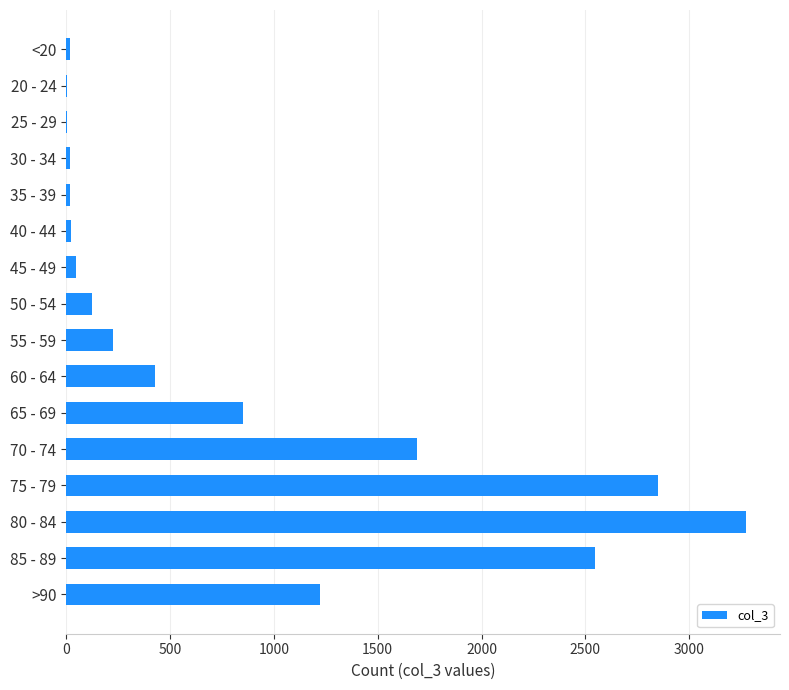

Which label corresponds to the largest value in the chart?

80 - 84